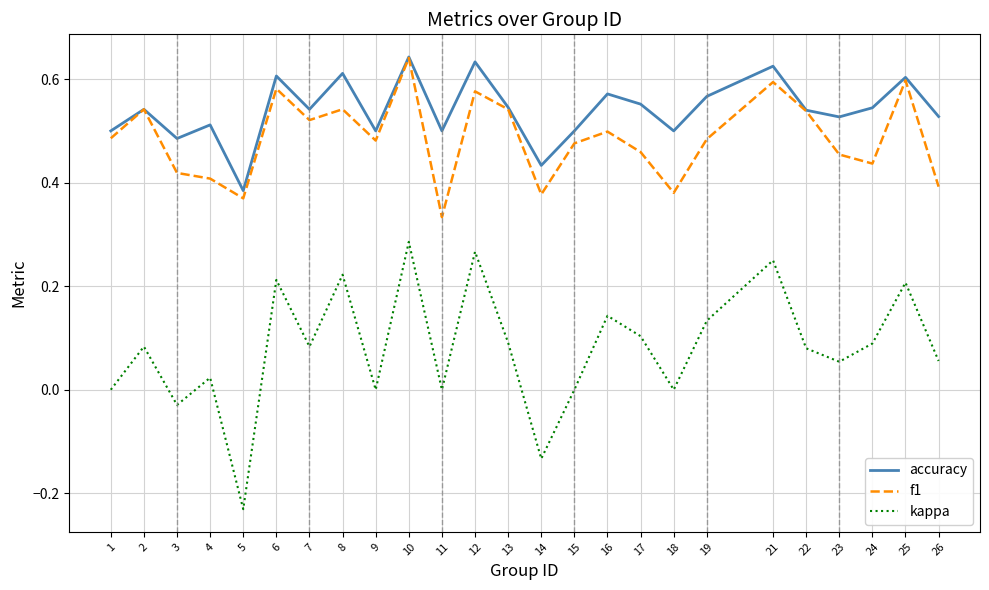

True or false: kappa and f1 cross at least once.

False